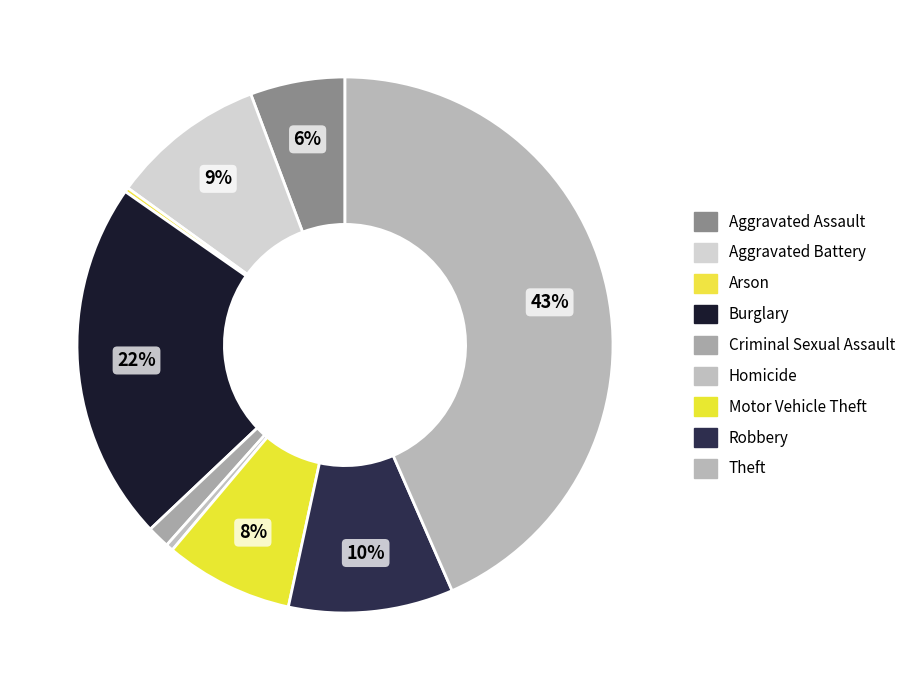

To the nearest percent, what is the difference between the largest and smallest slice percentages?

43%